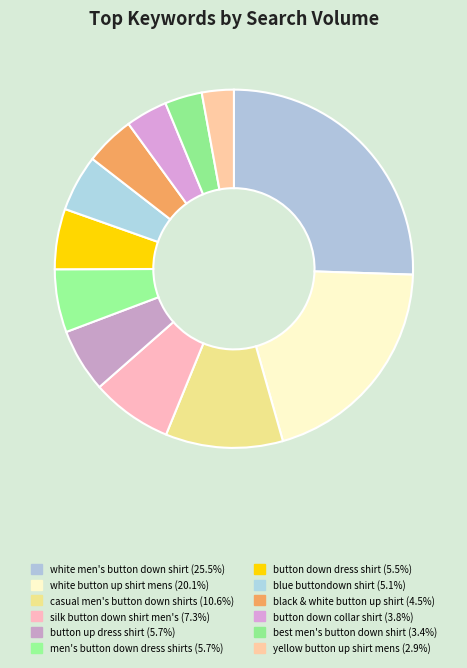

Count the number of slices in the pie.

12